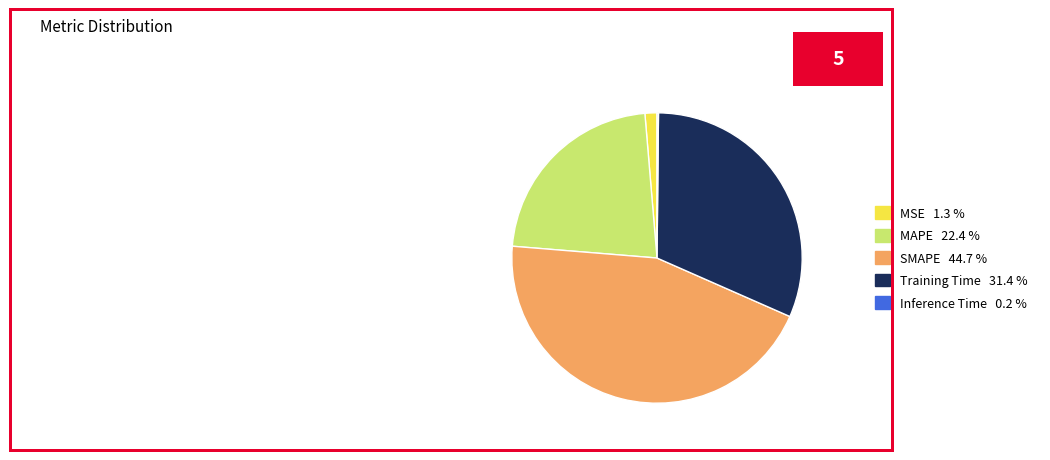

Between MAPE and MSE, which is larger?

MAPE